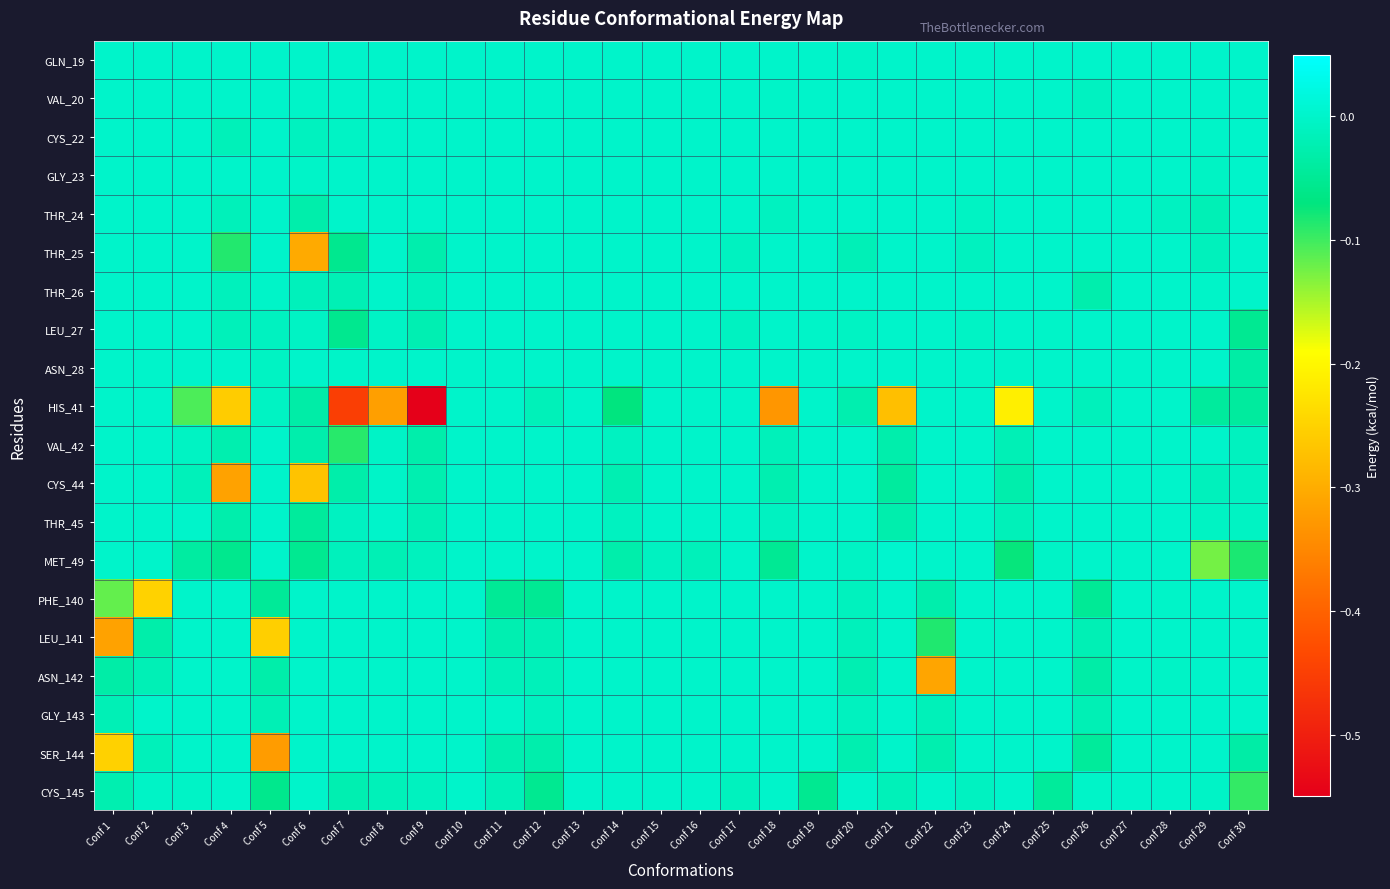

What is the smallest value displayed?

-0.6